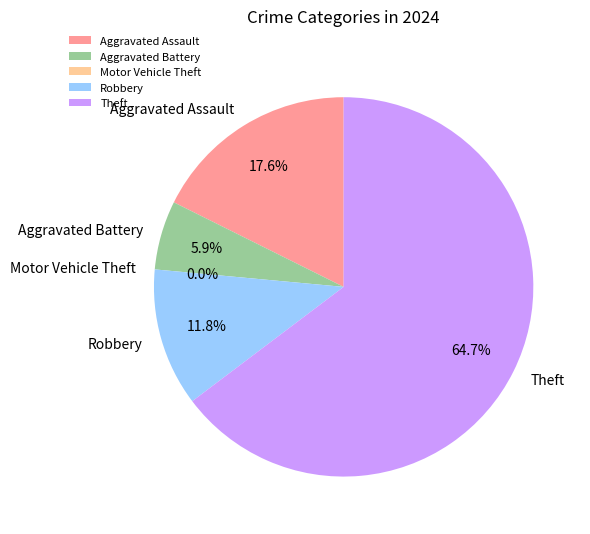

To the nearest percent, what is the combined percentage of Aggravated Battery and Motor Vehicle Theft?

6%